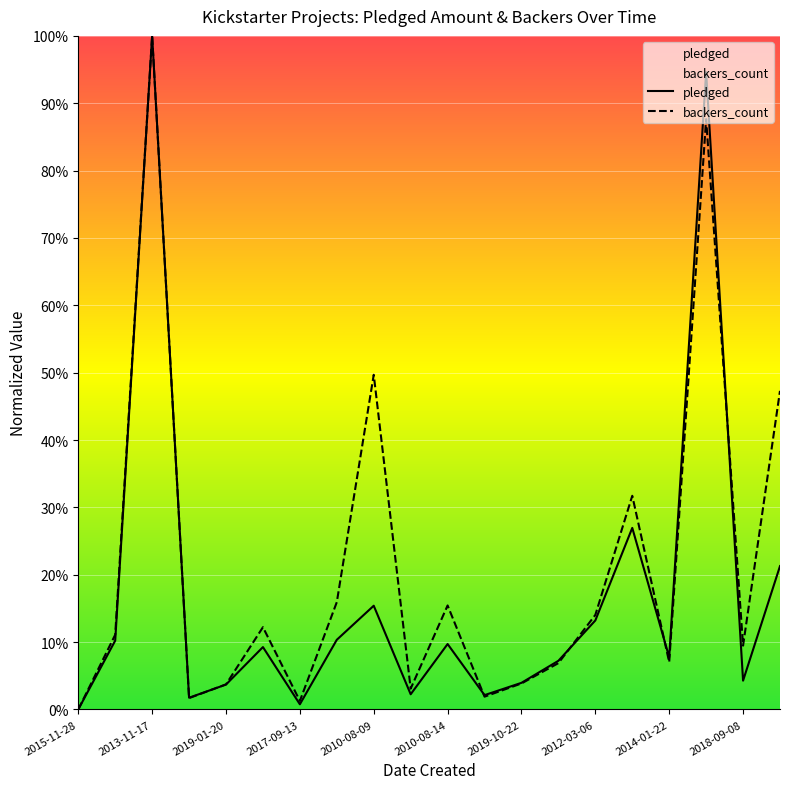

What is the label of the 2nd point from the right?

2018-09-08